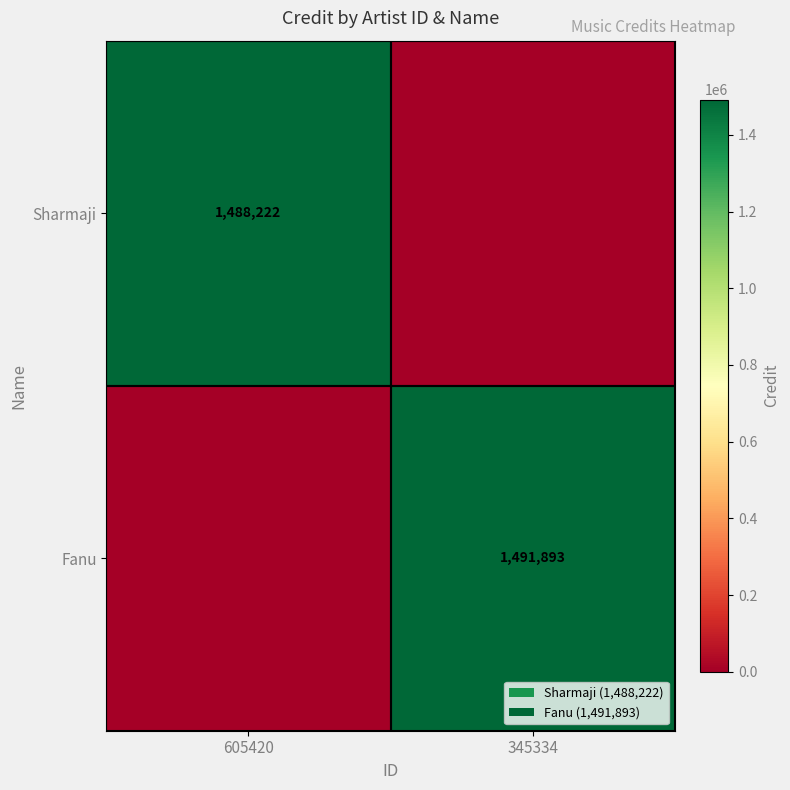

True or false: Fanu has a value of 654986 at 345334.

False